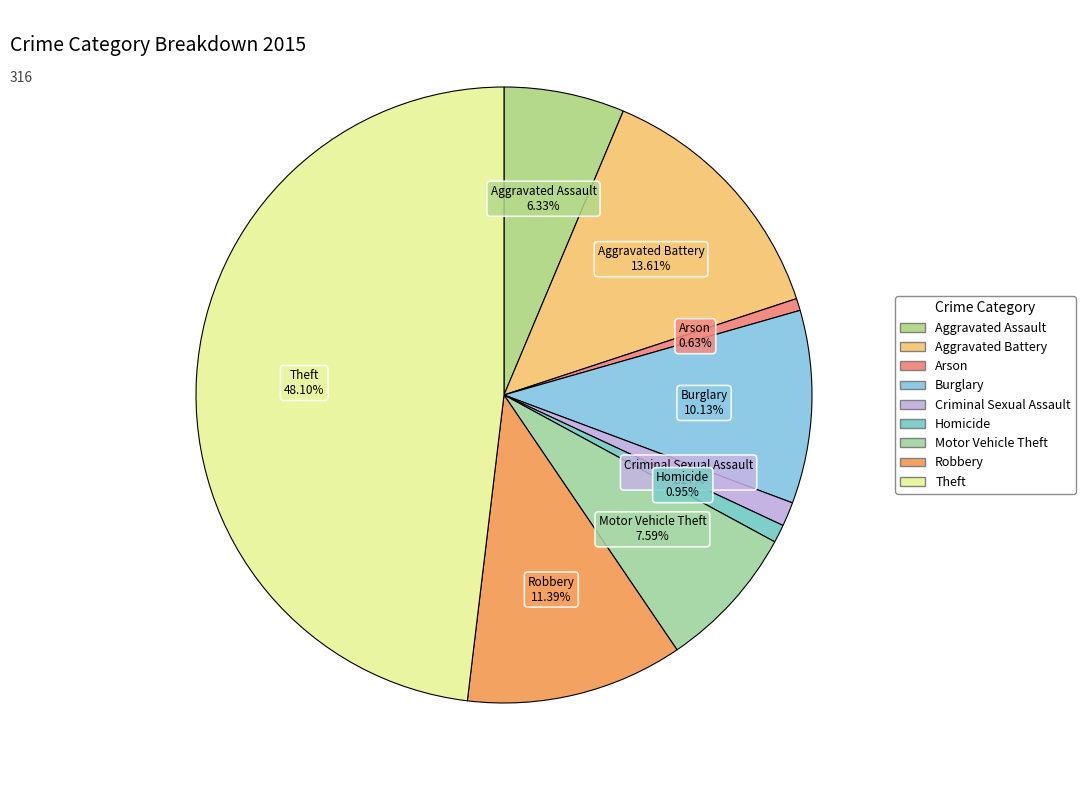

Count the number of slices in the pie.

9